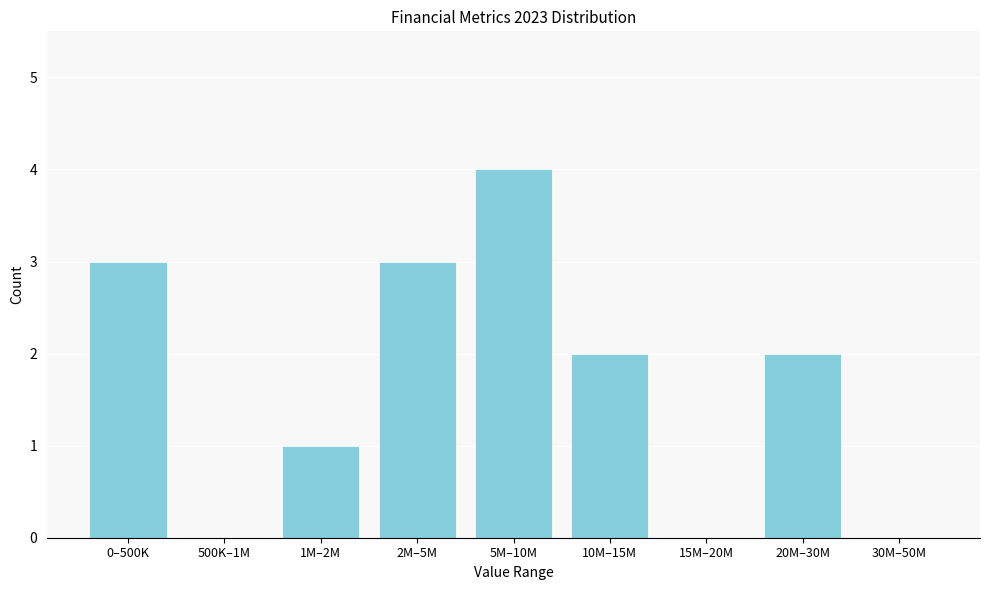

Reading left to right, transcribe all the data shown in this chart.

0–500K=3	500K–1M=0	1M–2M=1	2M–5M=3	5M–10M=4	10M–15M=2	15M–20M=0	20M–30M=2	30M–50M=0